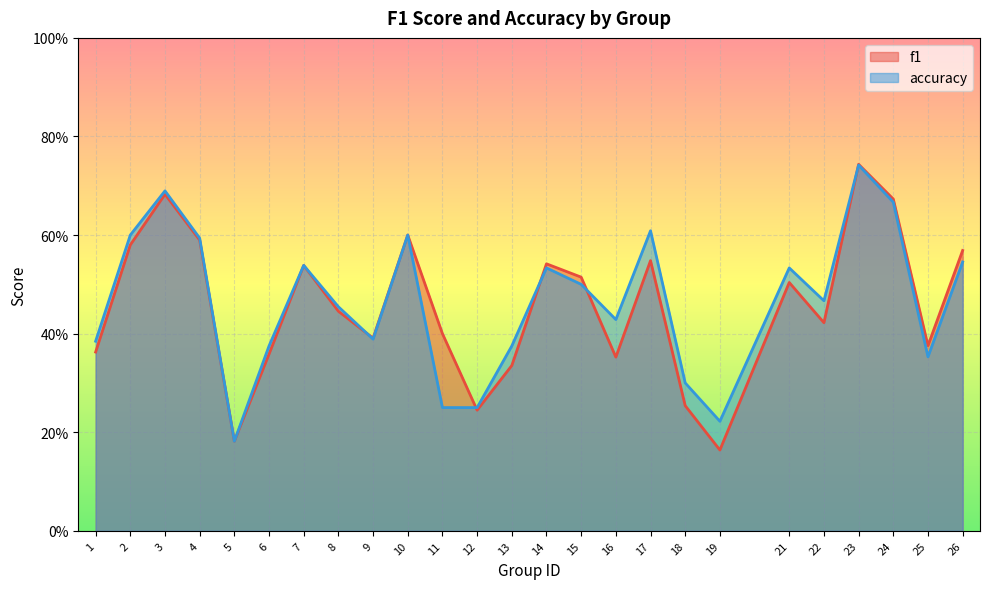

Which label corresponds to the largest value in the chart?

23